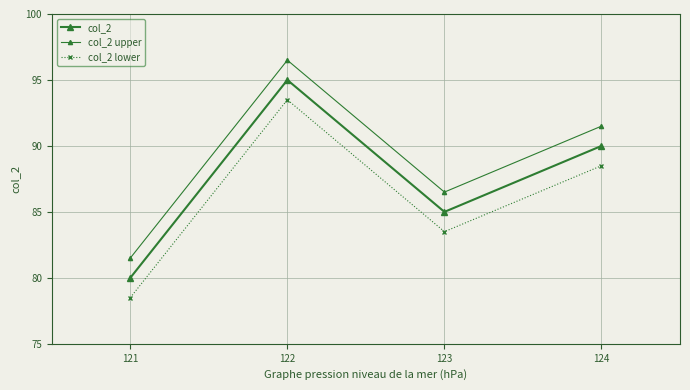

True or false: col_2 lower has a value of 93.5 at 122.

True